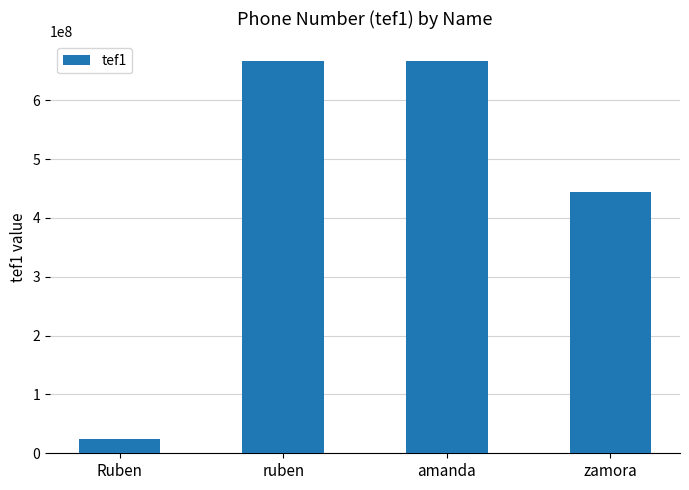

What is the greatest value displayed?

666666666